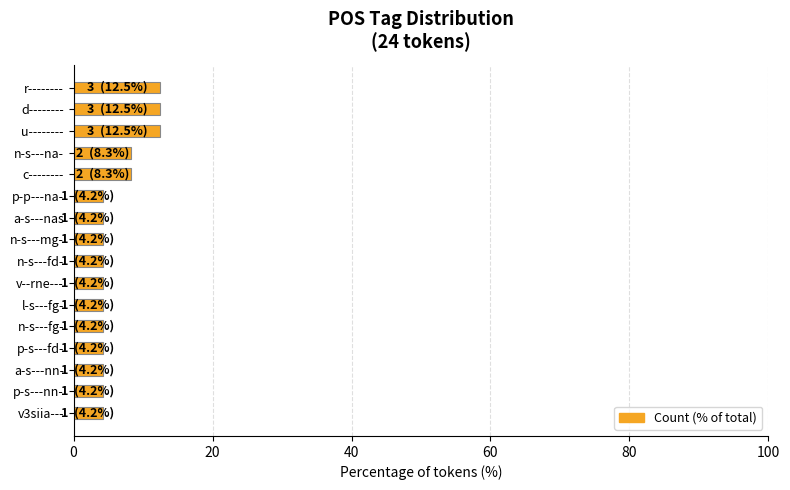

How many data points does each series have?

16